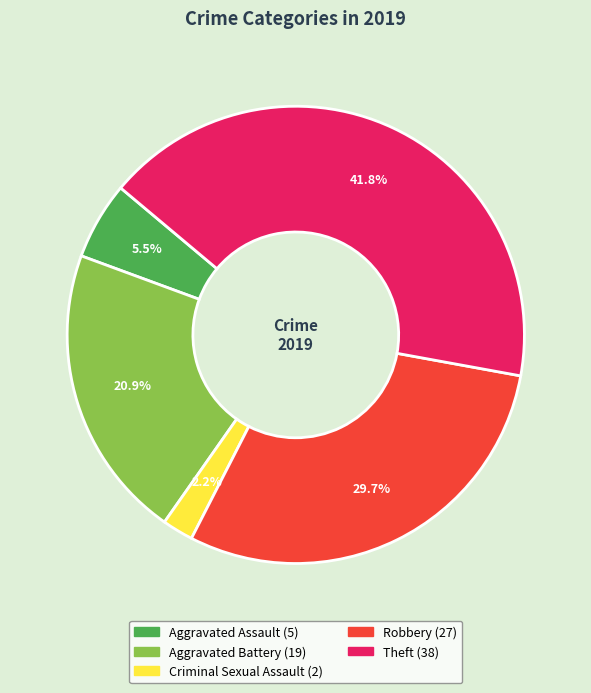

Does any single category account for the majority?

No